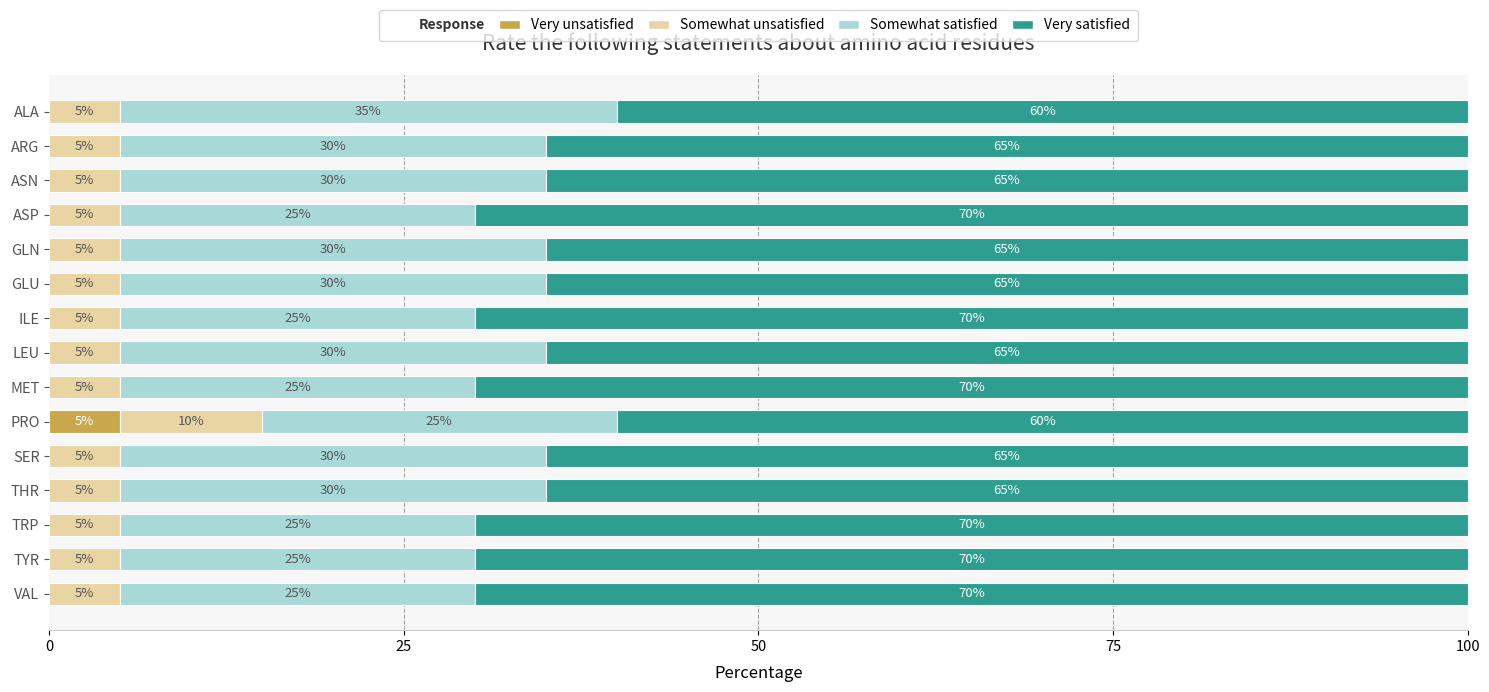

What is the total value across all series at ARG?

100